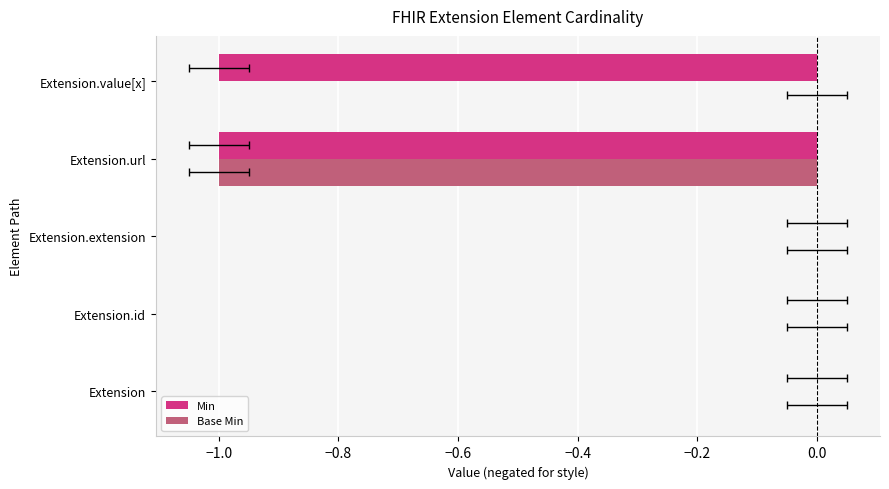

Is the value of Base Min at Extension.value[x] greater than the value of Min at Extension.url?

Yes